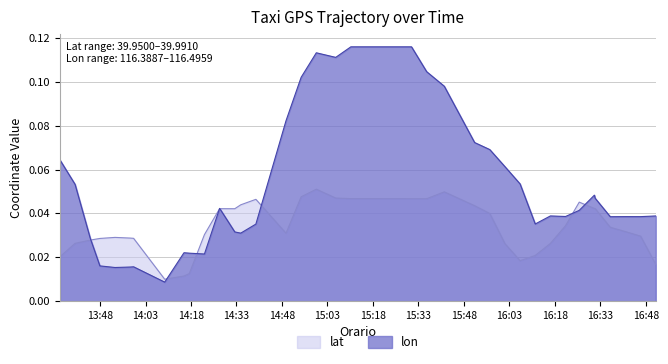

Which series has the largest range (max minus min)?

lon